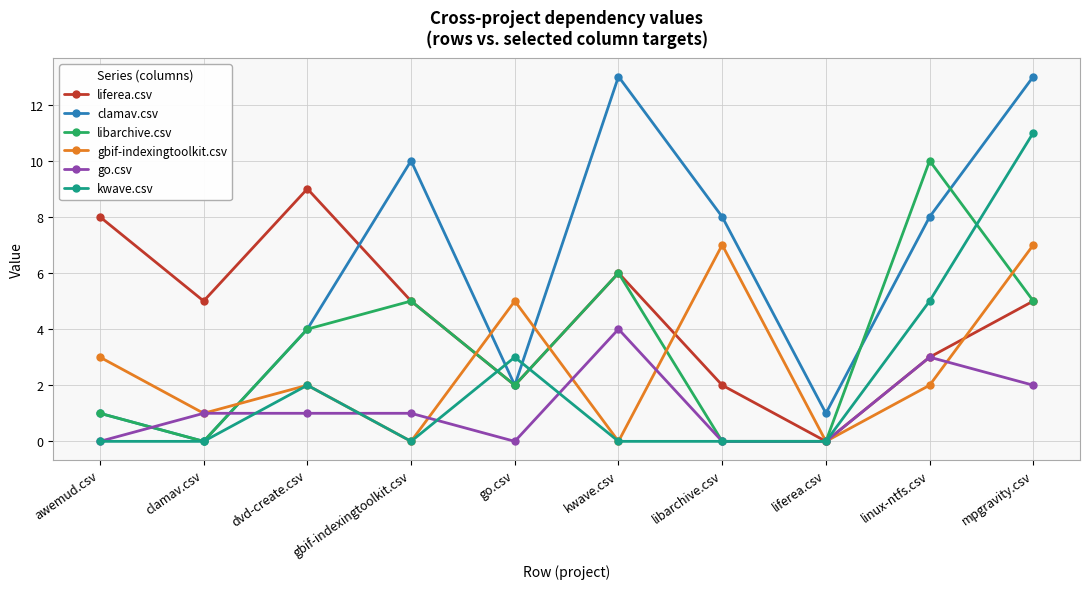

What is the total value across all series at linux-ntfs.csv?

31